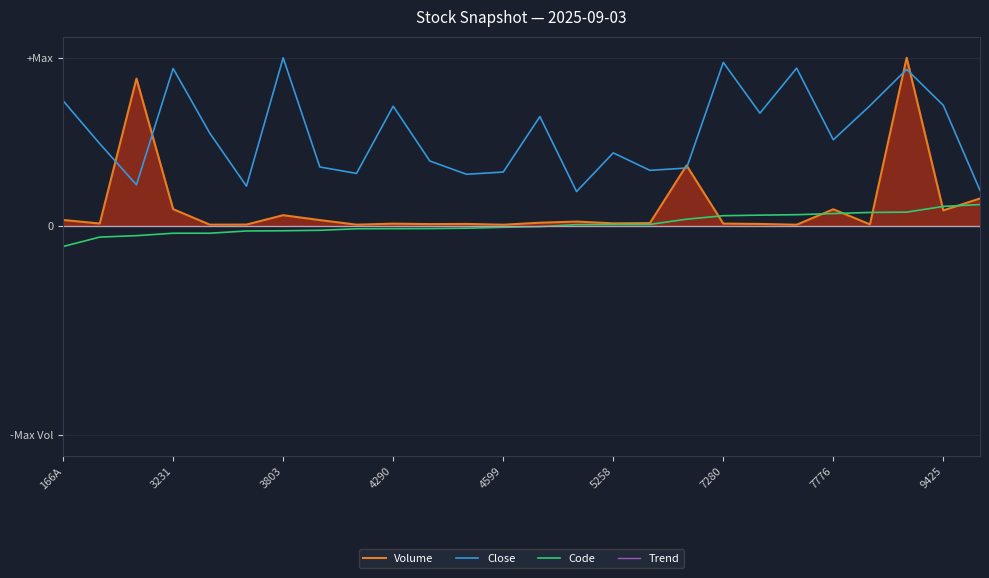

What position from the left is 25?

26